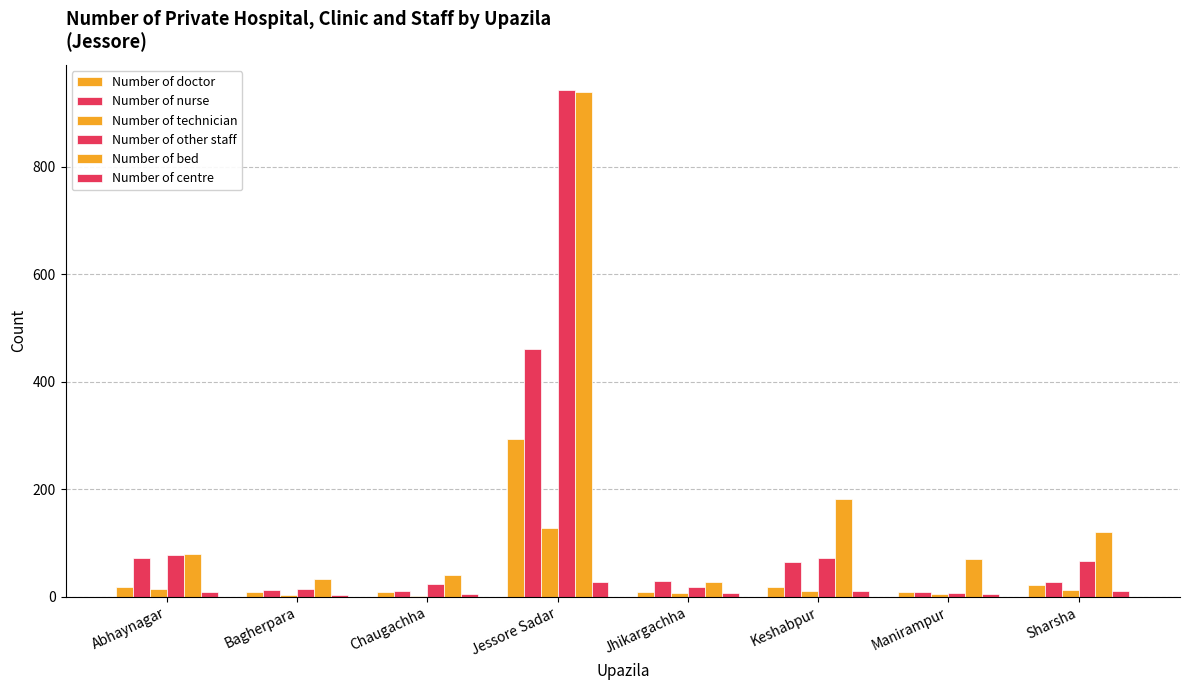

Are the bars horizontal?

No